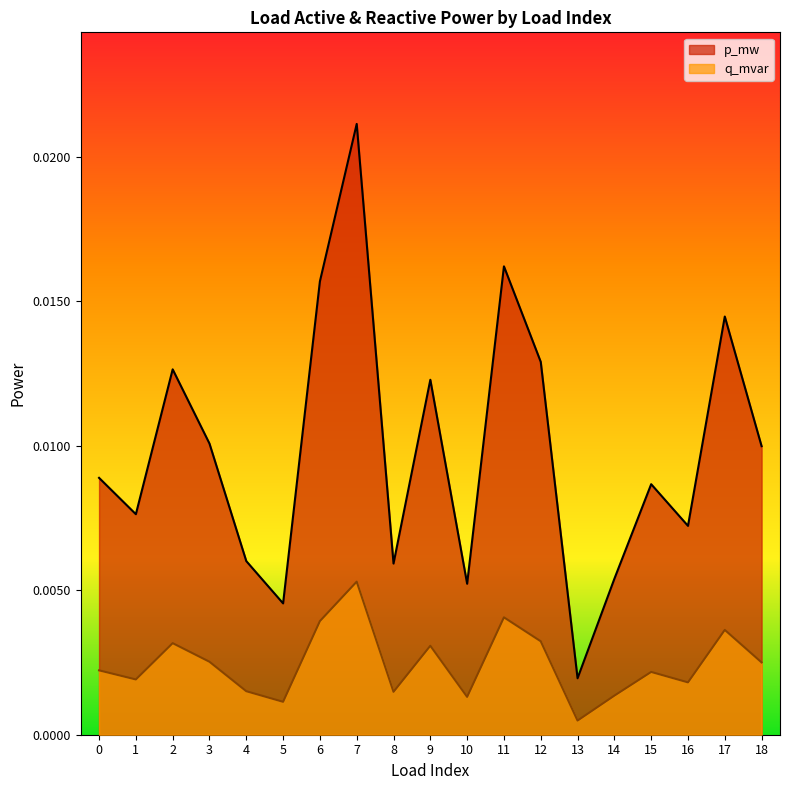

What are all the series names shown in the legend?

p_mw, q_mvar